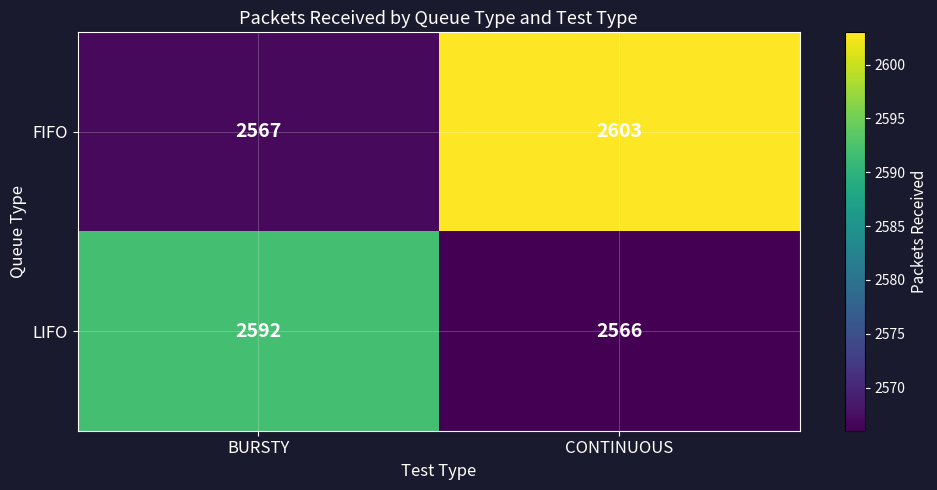

Is it true that LIFO equals 3999 at CONTINUOUS?

False